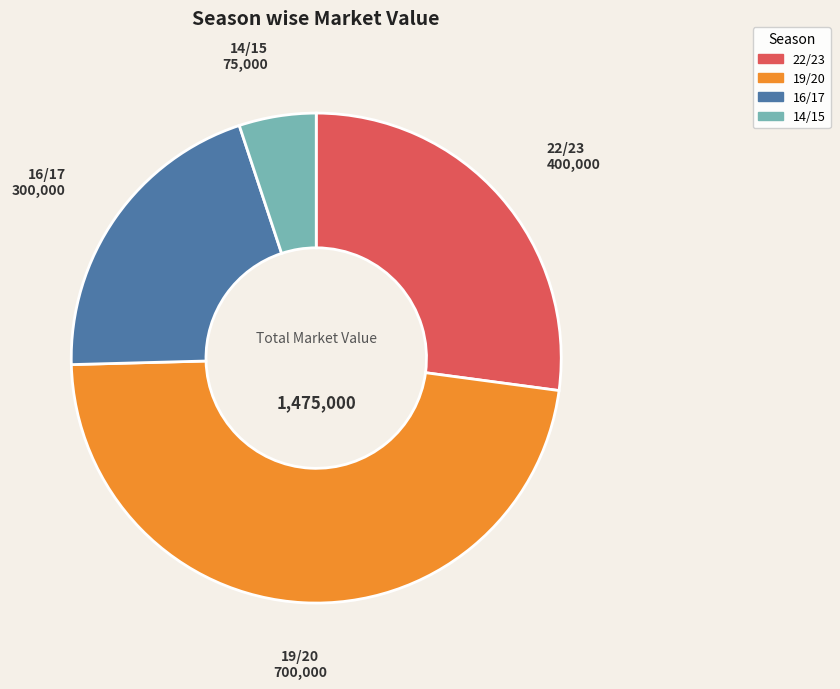

Does any single category account for the majority?

No